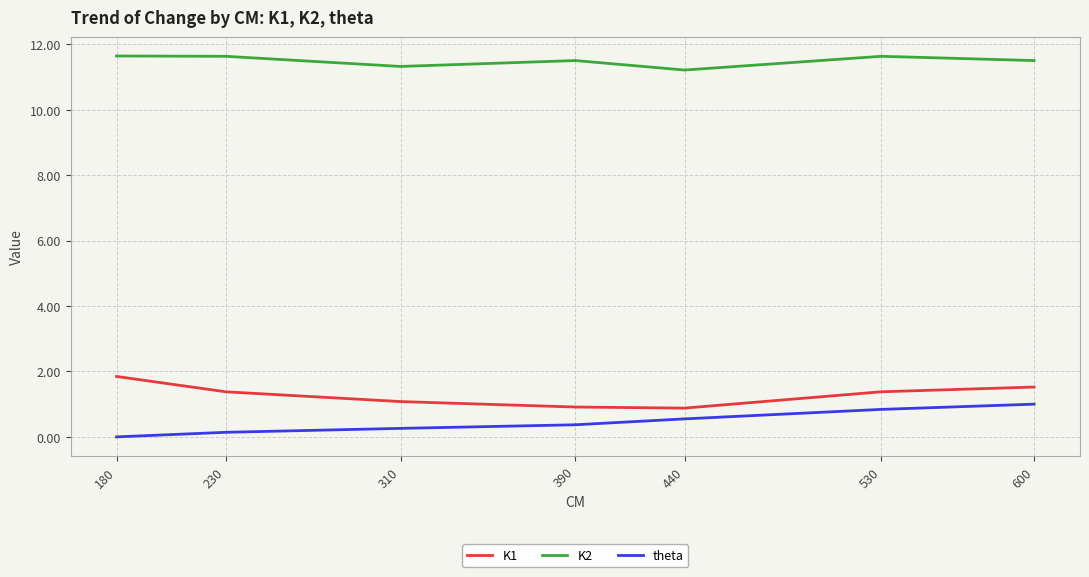

Count the number of data series in this chart.

3